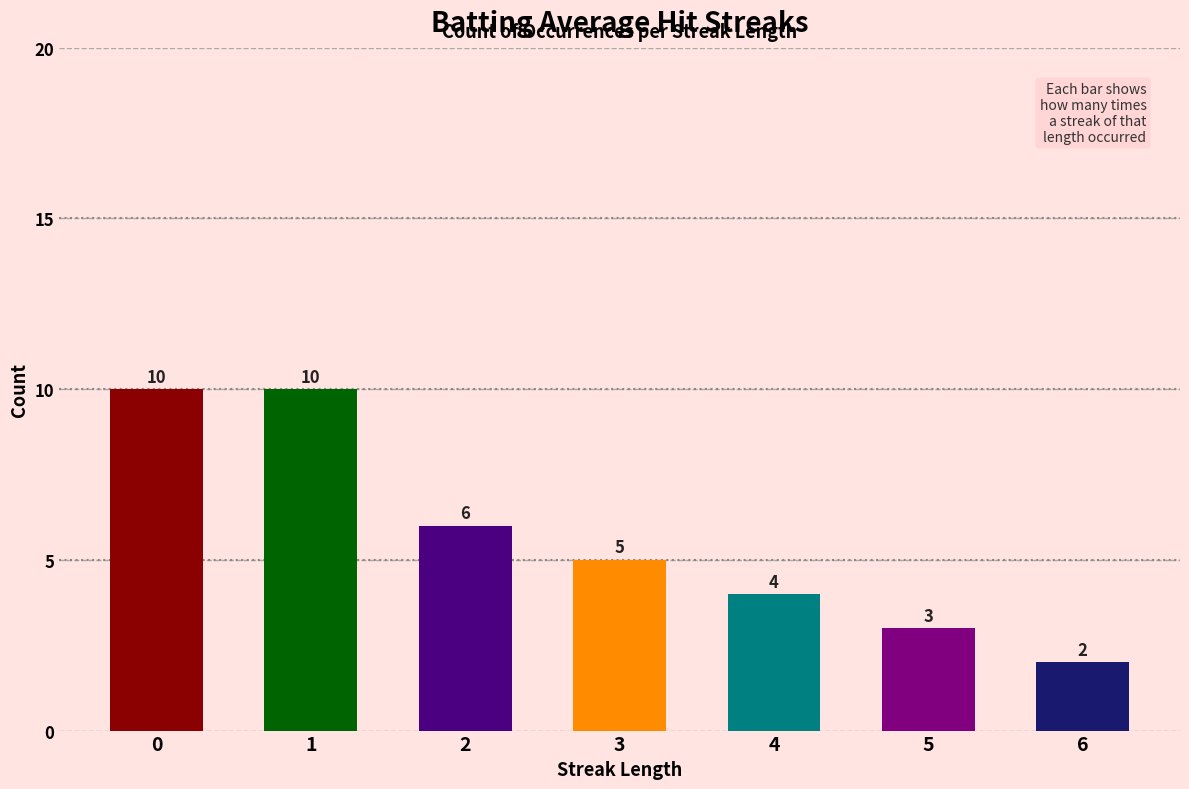

The value at 3 is 5. True or false?

True